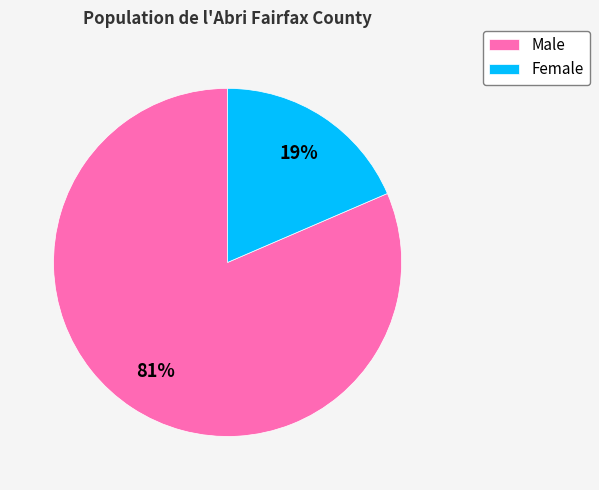

To the nearest percent, what is the average slice percentage?

50%